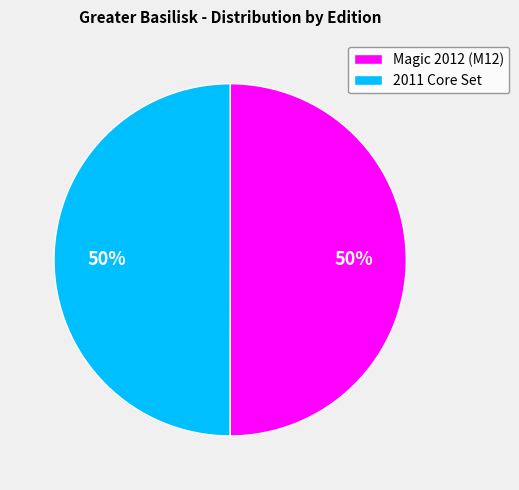

How many segments does this pie chart have?

2